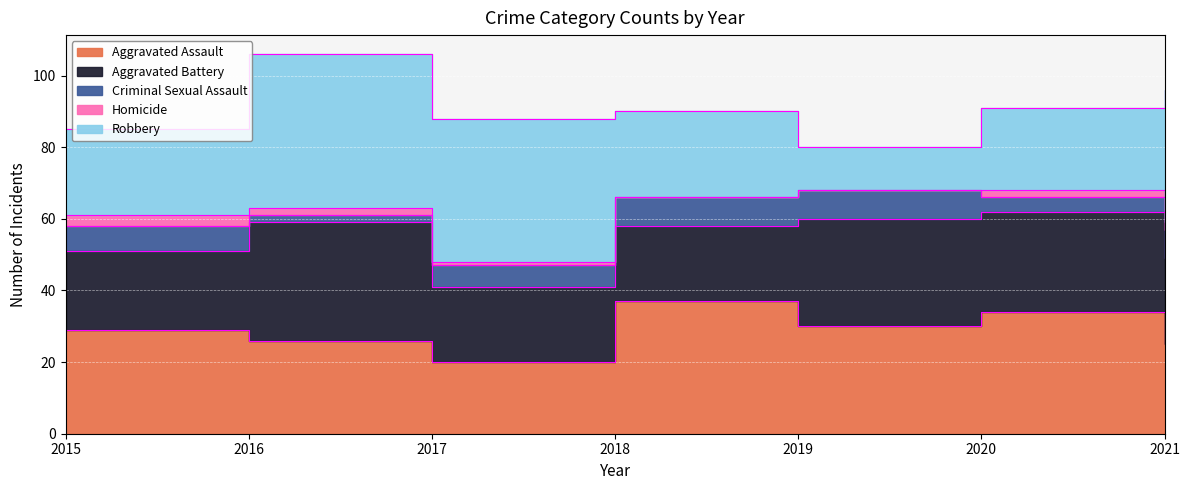

True or false: Homicide and Criminal Sexual Assault cross at least once.

False